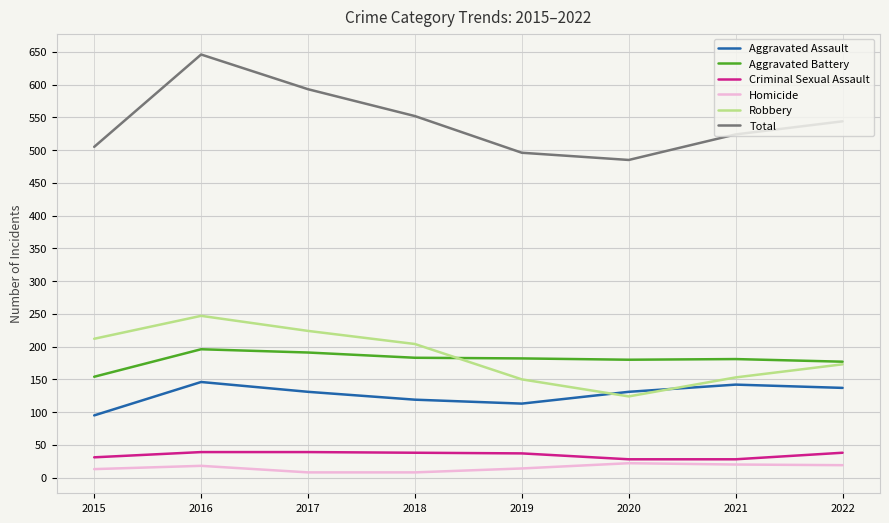

The value of Robbery at 2018 is 204. True or false?

True